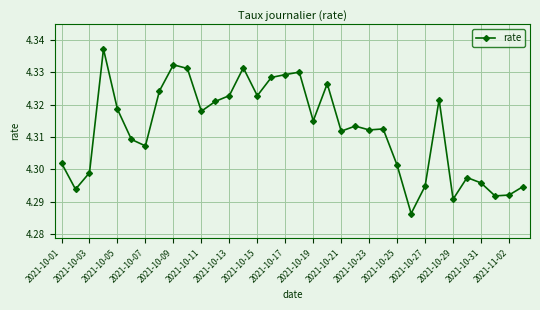

True or false: there are more than 2 points higher than both neighbors.

True